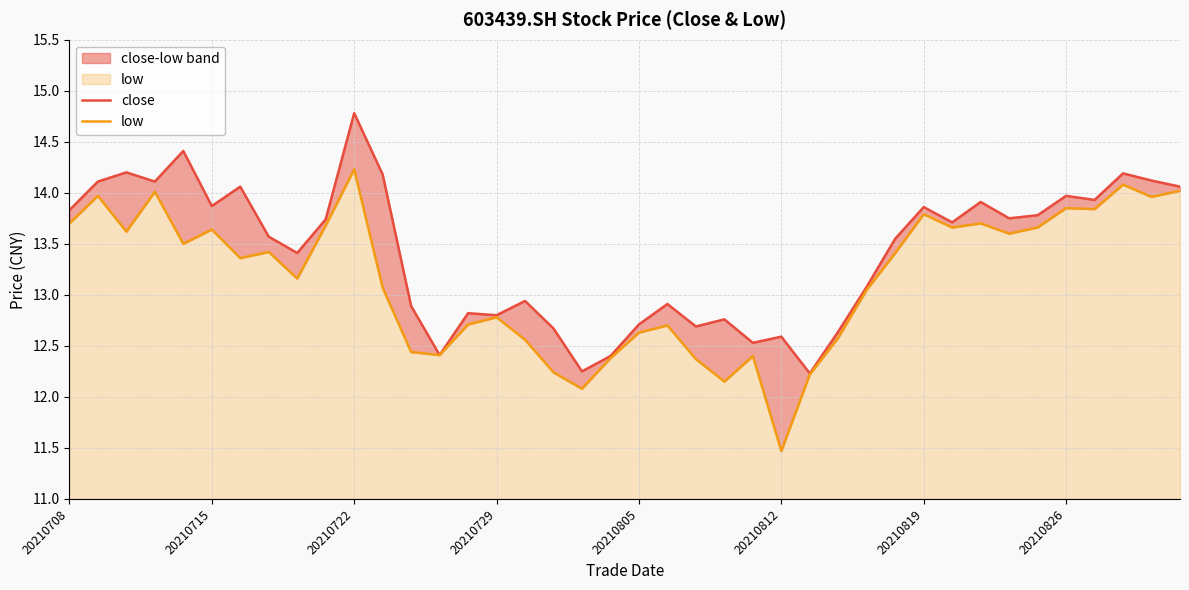

Is the value of low at 18 greater than the value of close at 26?

No